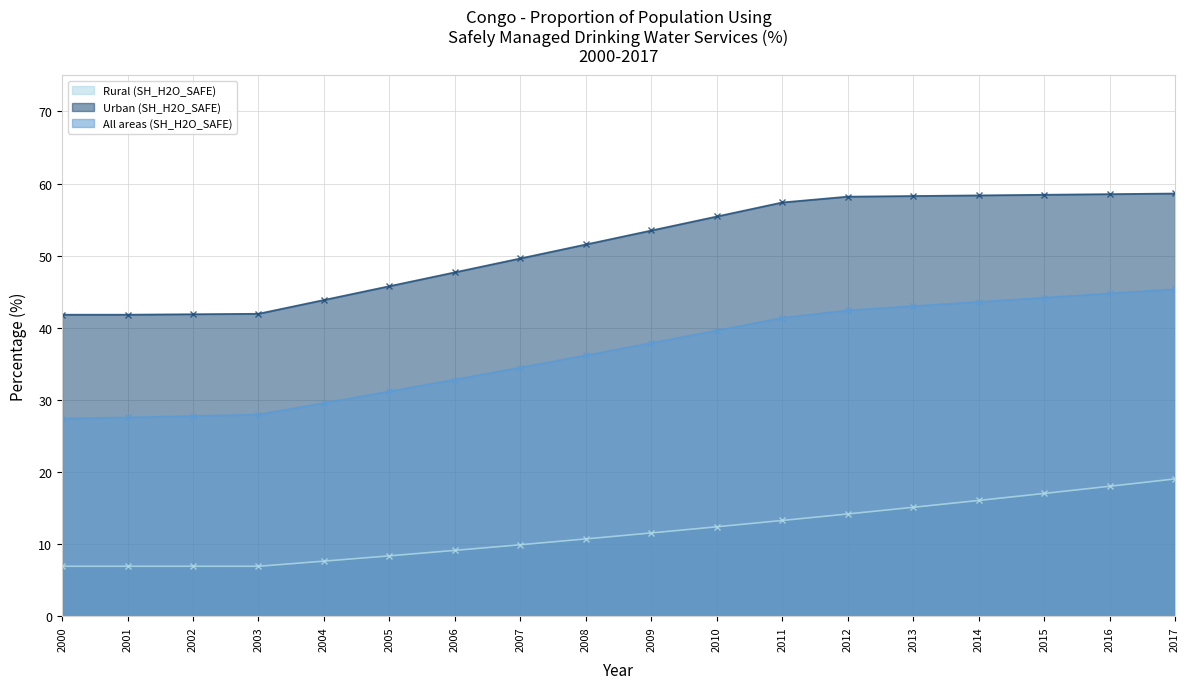

Reading left to right, extract all data points from this chart.

Rural (SH_H2O_SAFE): 2000=6.9	2001=6.9	2002=6.9	2003=6.9	2004=7.7	2005=8.4	2006=9.2	2007=9.9	2008=10.7	2009=11.6	2010=12.4	2011=13.3	2012=14.2	2013=15.1	2014=16.1	2015=17.0	2016=18.0	2017=19.1
Urban (SH_H2O_SAFE): 2000=41.8	2001=41.8	2002=41.9	2003=42.0	2004=43.9	2005=45.8	2006=47.7	2007=49.6	2008=51.6	2009=53.5	2010=55.4	2011=57.4	2012=58.2	2013=58.3	2014=58.4	2015=58.5	2016=58.5	2017=58.6
All areas (SH_H2O_SAFE): 2000=27.4	2001=27.6	2002=27.8	2003=28.0	2004=29.6	2005=31.2	2006=32.8	2007=34.5	2008=36.2	2009=37.9	2010=39.6	2011=41.4	2012=42.4	2013=43.0	2014=43.6	2015=44.2	2016=44.8	2017=45.4